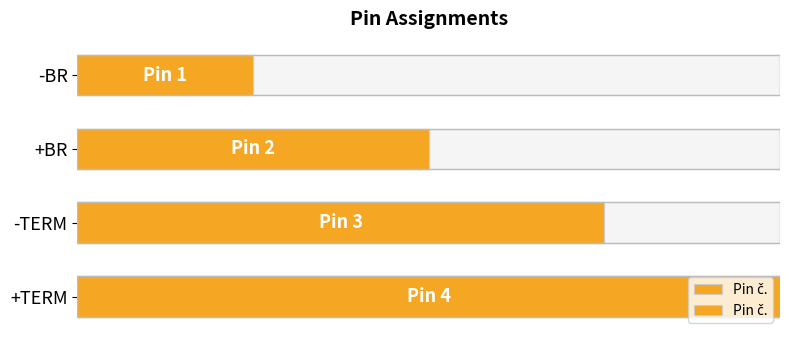

What is the maximum value shown in the chart?

4